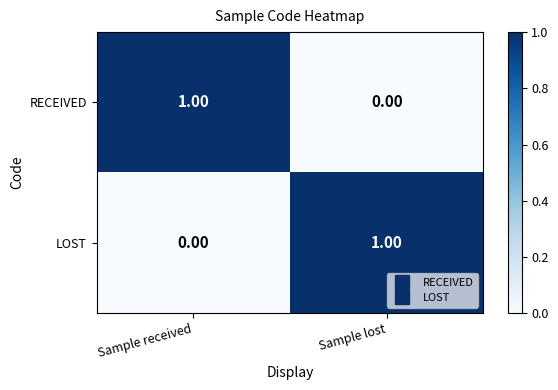

List the labels in order of LOST value, largest first.

Sample lost, Sample received